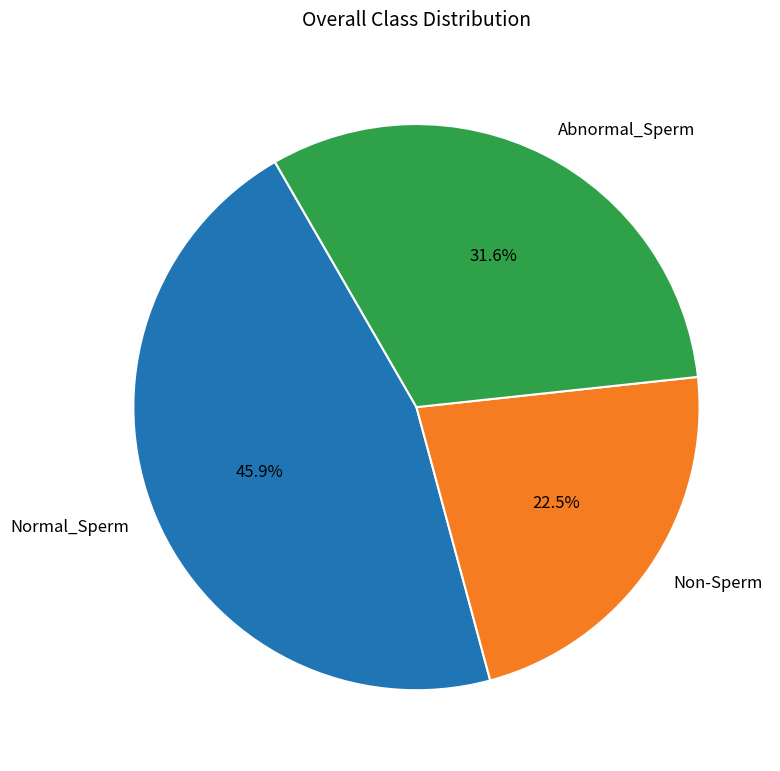

Is the sum of Non-Sperm and Normal_Sperm greater than half?

Yes